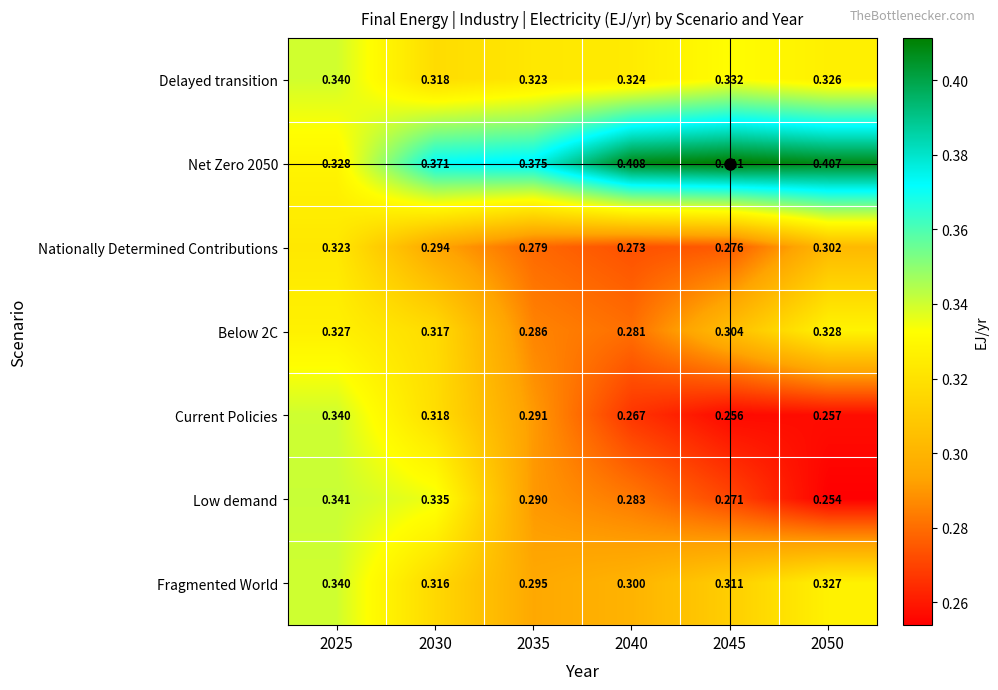

Between 2030 and 2035, which series saw the biggest shift?

Low demand